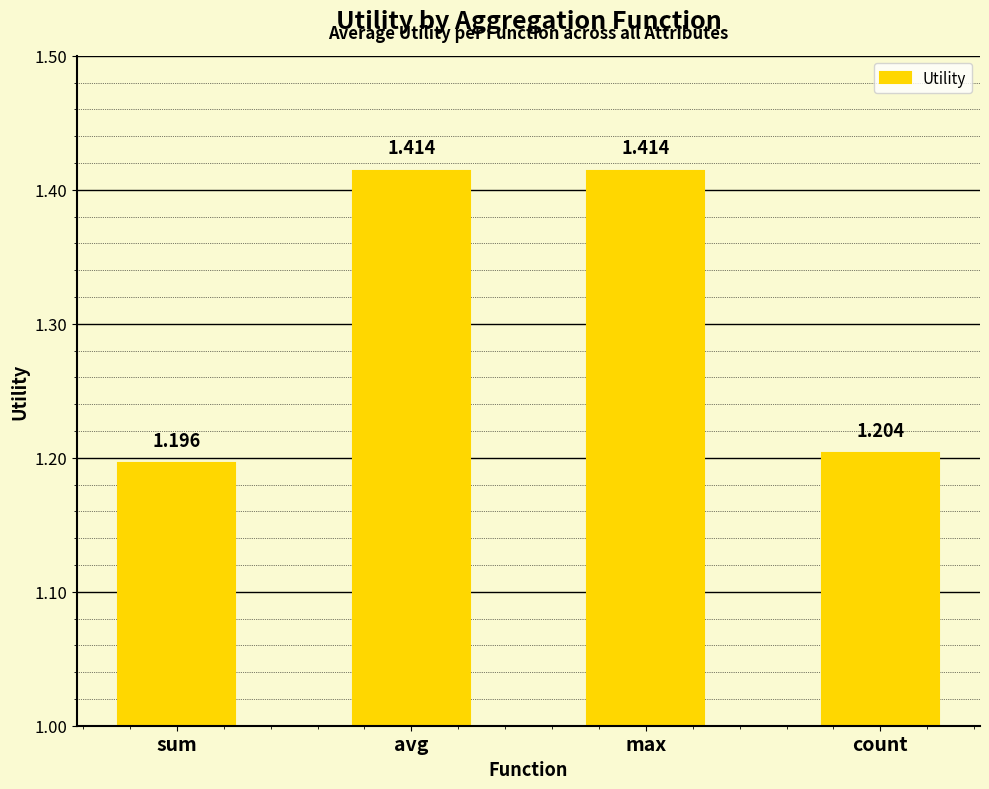

What is the label of the 2nd bar from the left?

avg